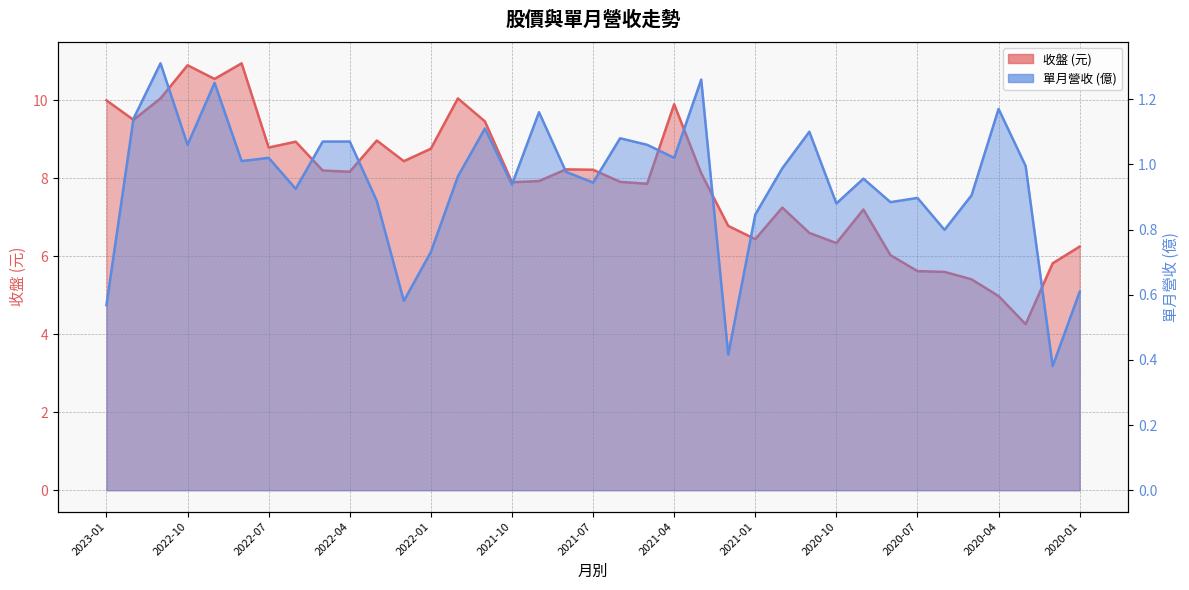

What is the label of the 13th point from the left?

2022-01